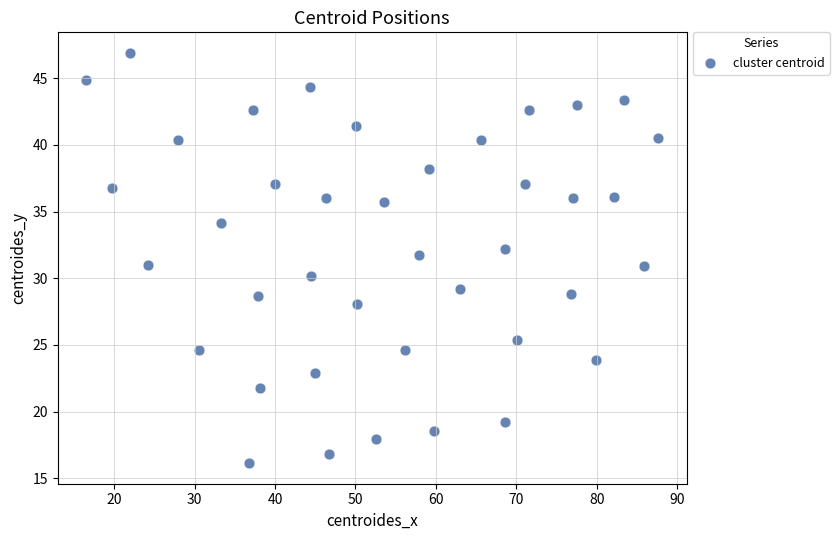

What is the range of X values (max minus min)?

71.1